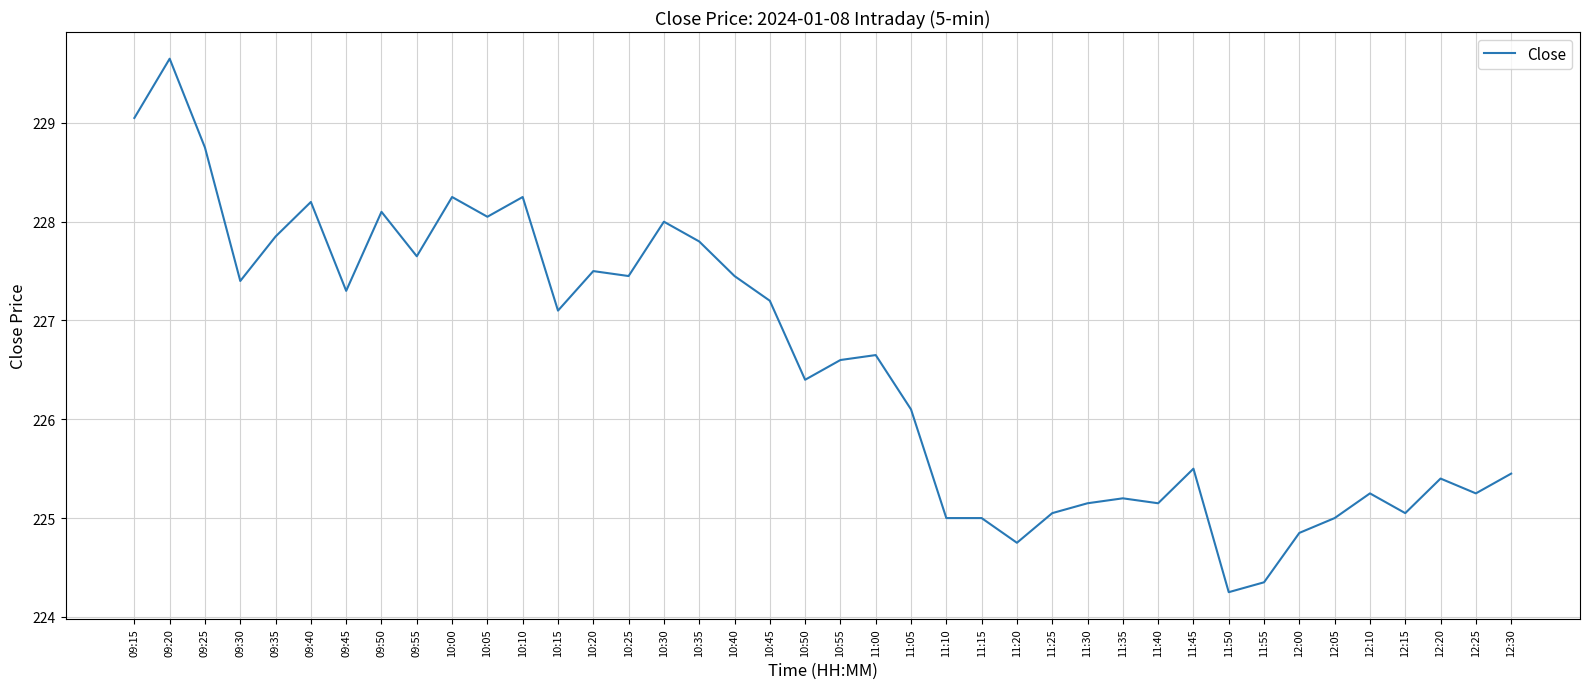

How many values are below 226?

17